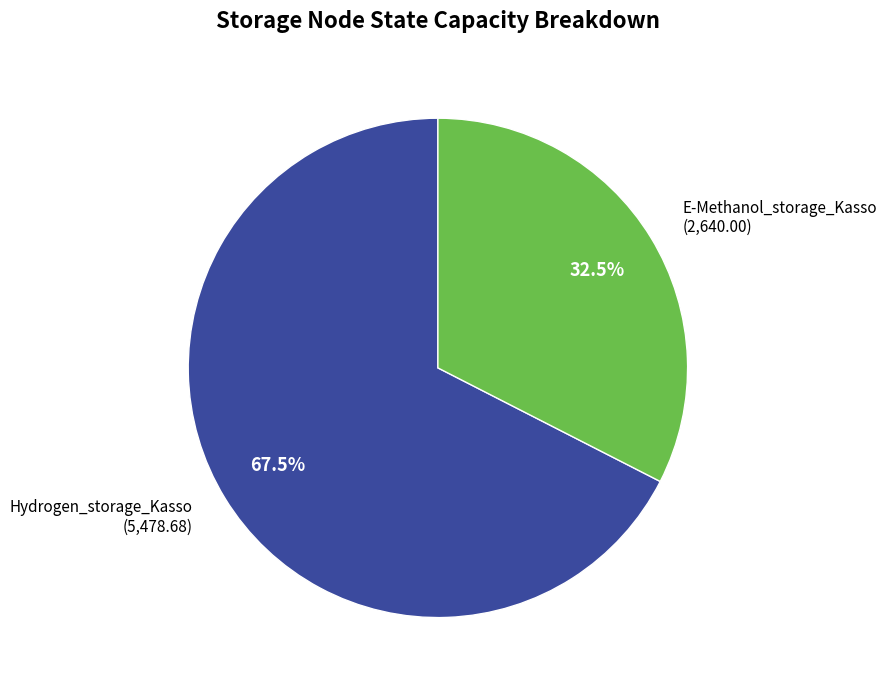

Which category has the biggest portion of the pie?

Hydrogen_storage_Kasso